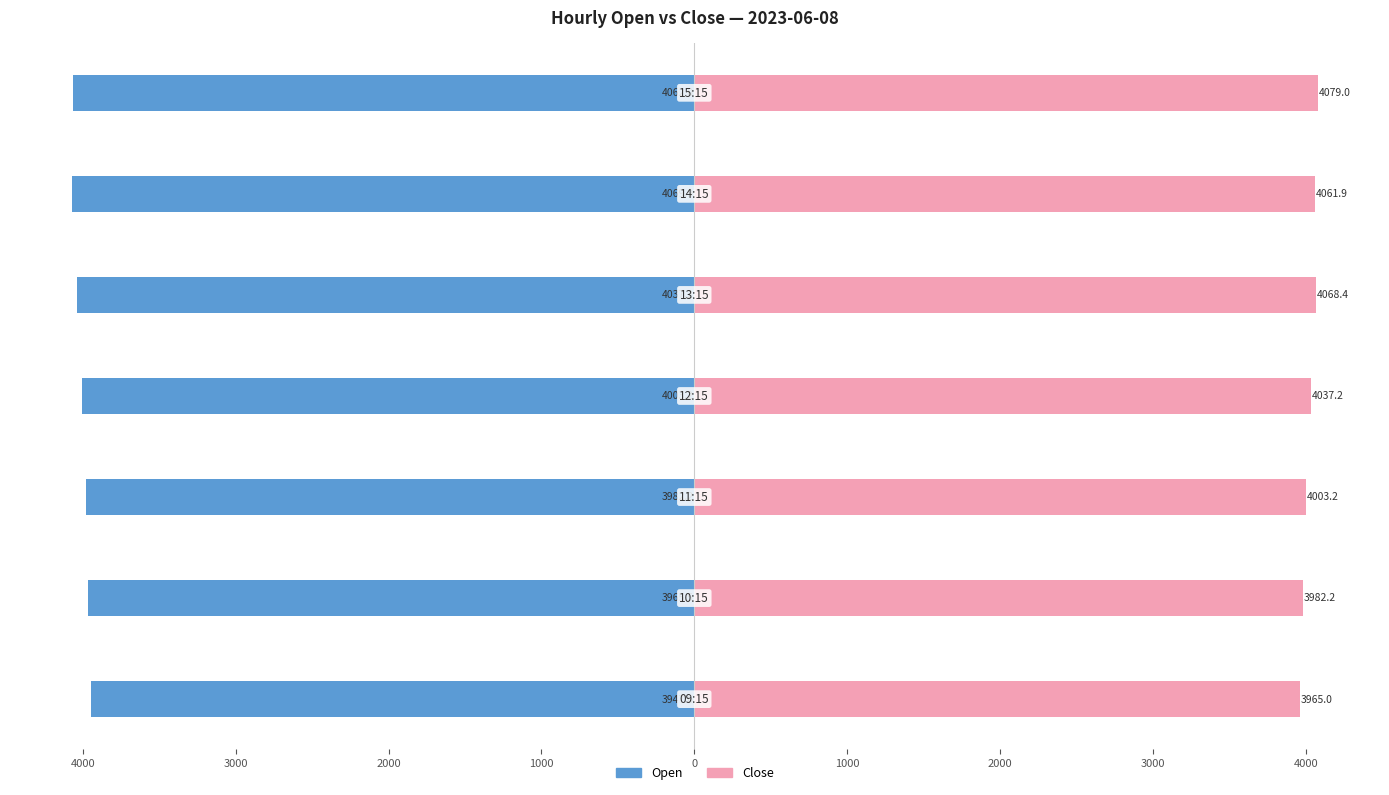

Is it true that Open equals -6918.3 at 5000?

False